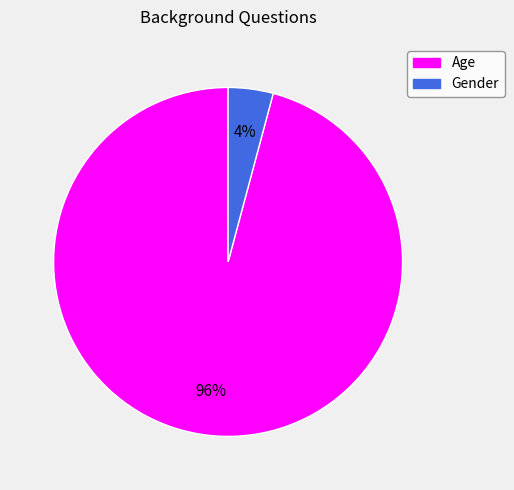

To the nearest percent, what percentage of the pie is Gender?

4%